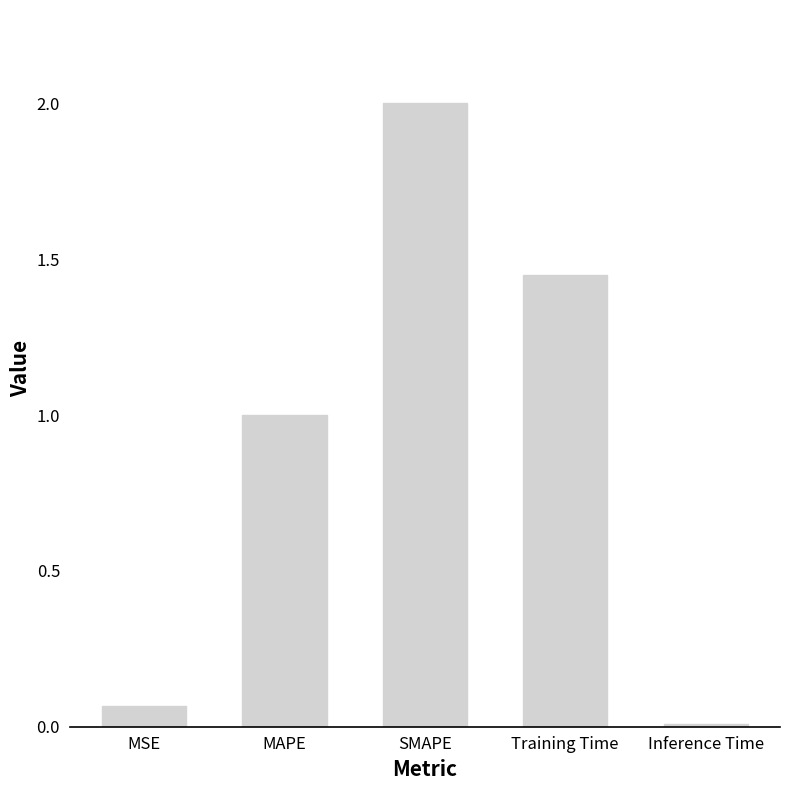

What is the label of the 1st bar from the left?

MSE